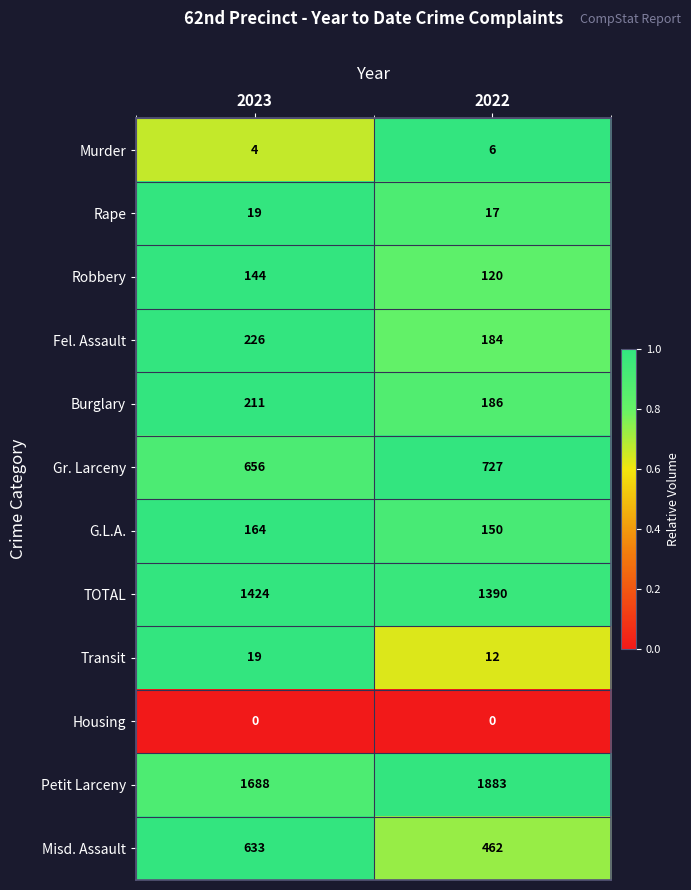

What is the maximum value shown in the chart?

1883